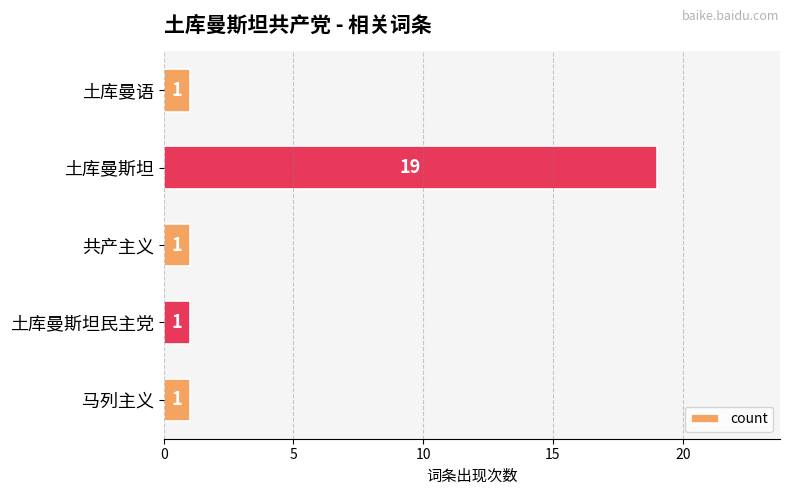

What is the label of the 1st bar from the top?

土库曼语